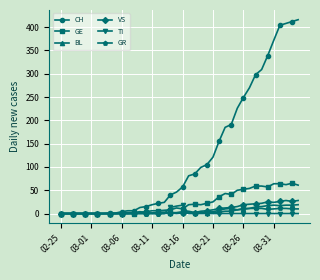

Which series has the widest spread of values?

CH